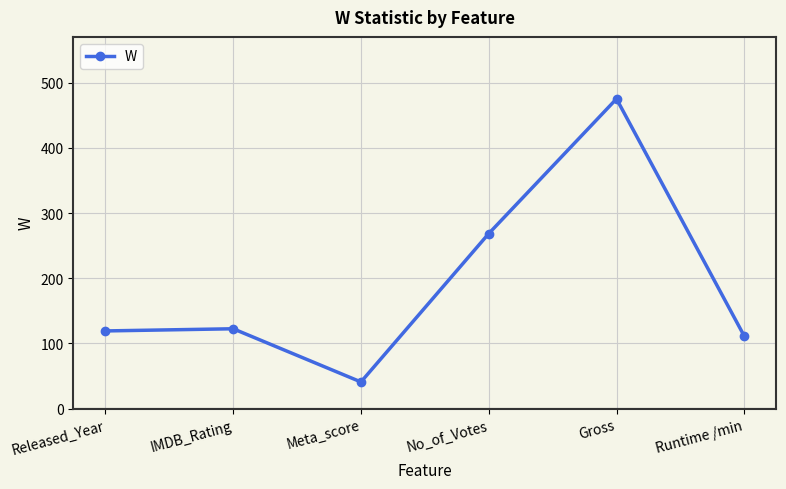

Which label corresponds to the largest value in the chart?

Gross